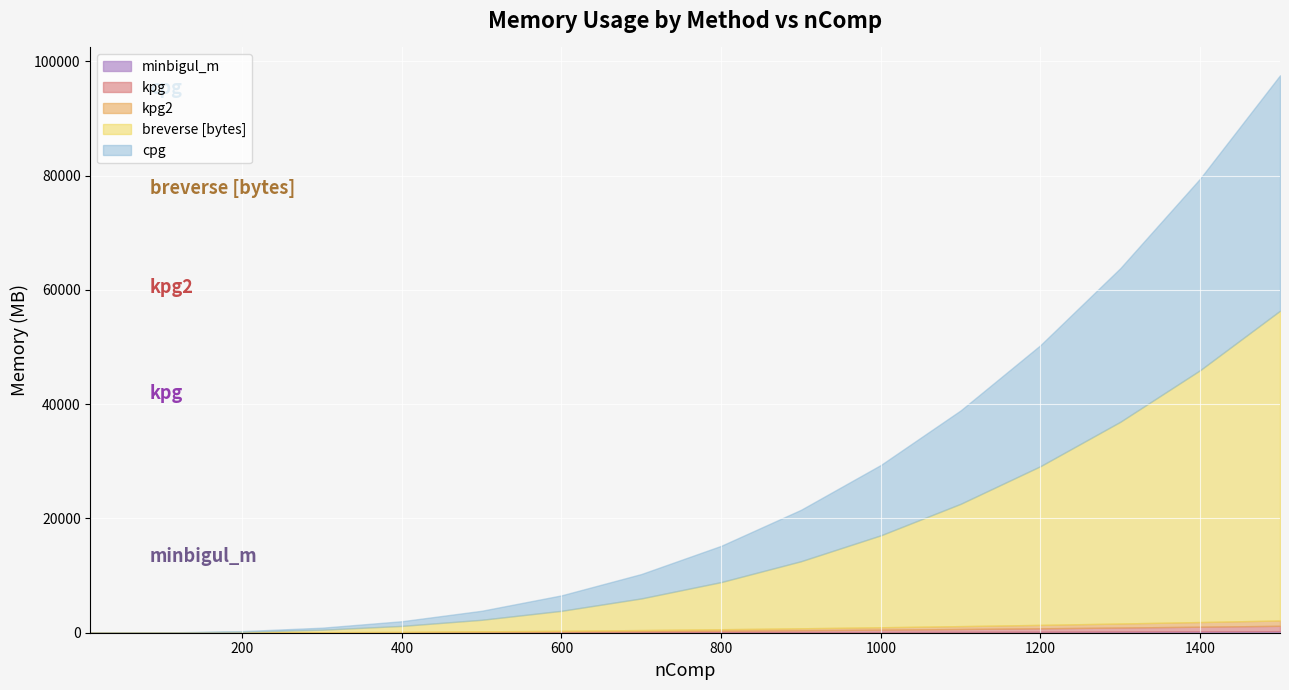

True or false: kpg2 and breverse intersect in this chart.

True